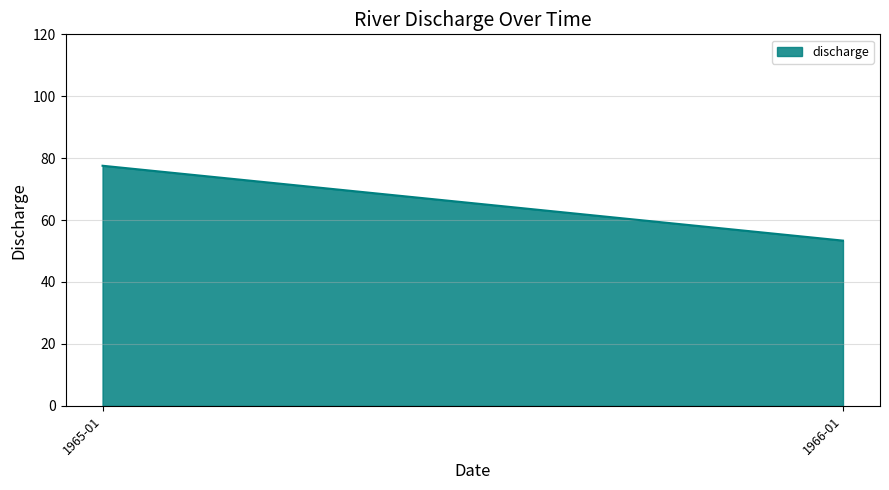

How many series are shown in this chart?

1